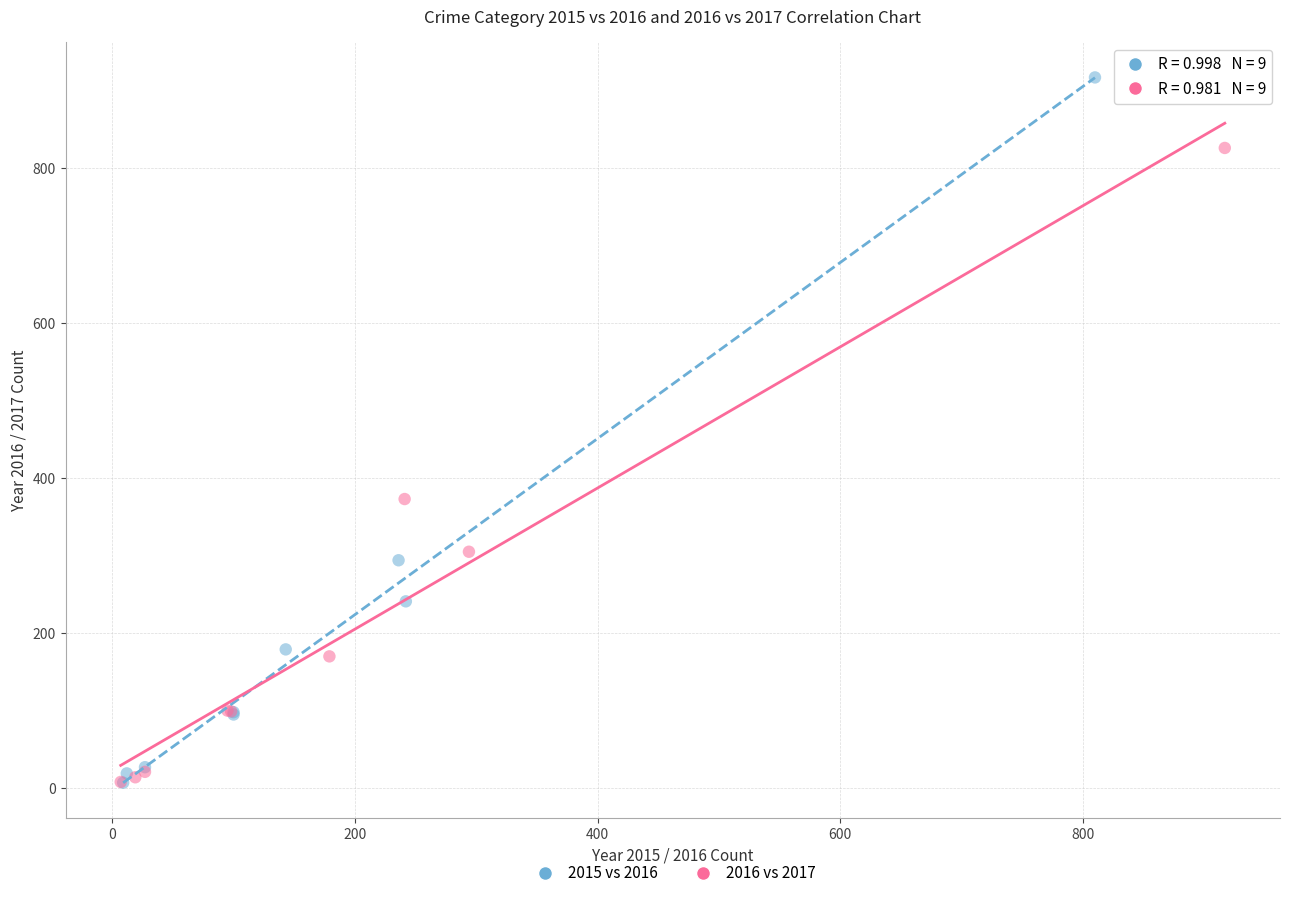

Which series reaches the maximum Y coordinate?

2015 vs 2016